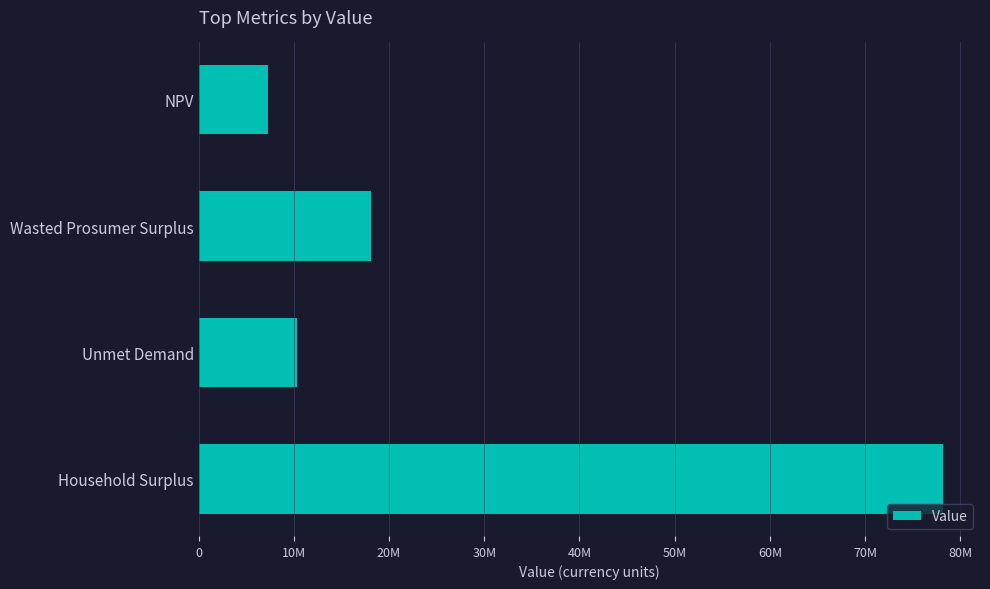

What is the minimum value shown in the chart?

7293746.0